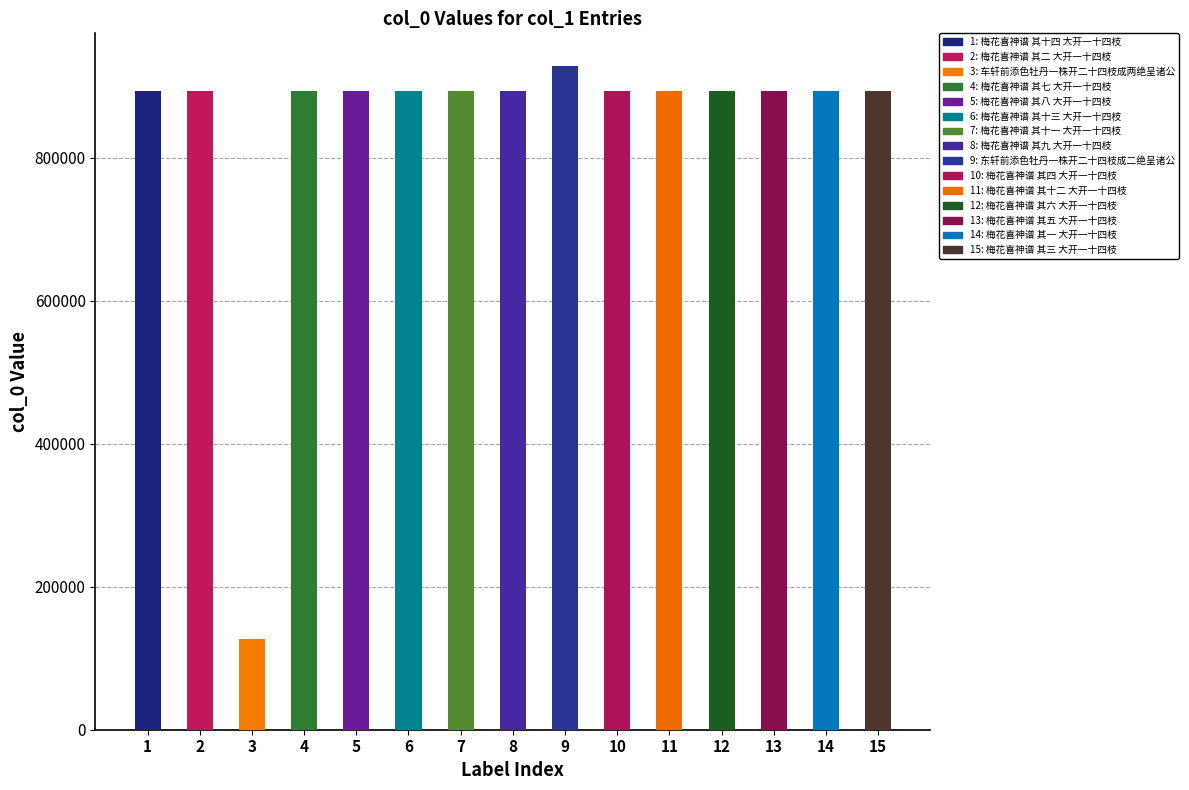

Which has a higher value, 梅花喜神谱 其九 大开一十四枝 or 车轩前添色牡丹一株开二十四枝成两绝呈诸公?

梅花喜神谱 其九 大开一十四枝